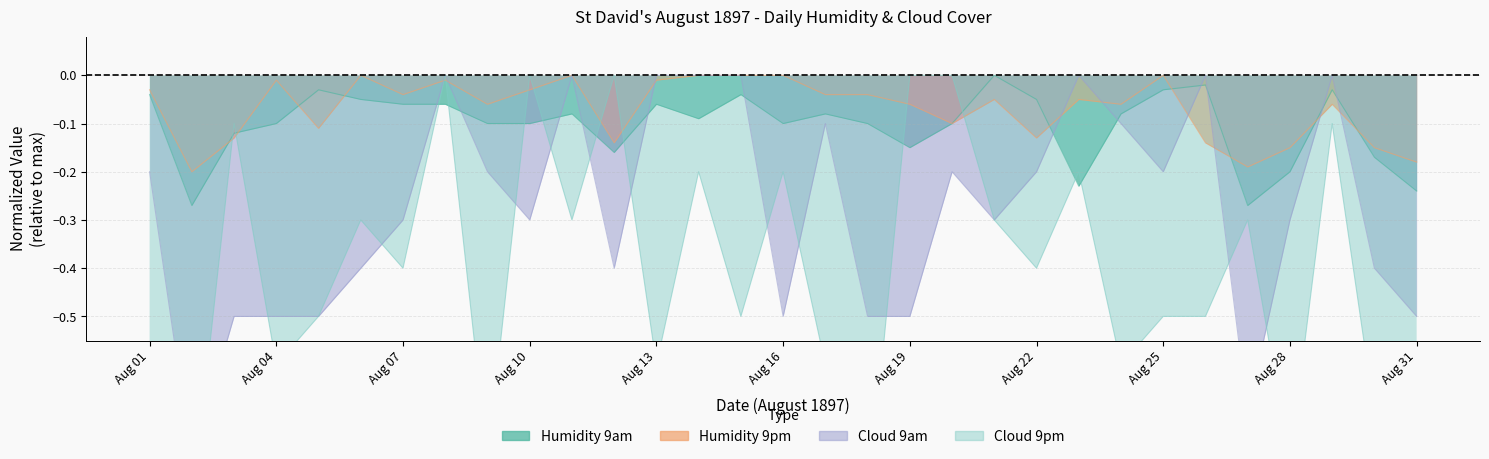

At which category is the sum across all series the highest?

8